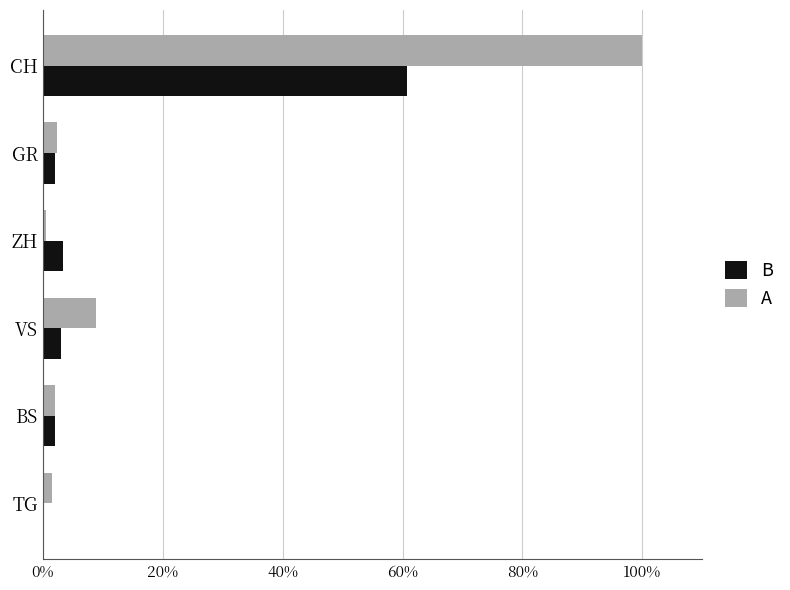

Which series has the largest total across all categories?

A